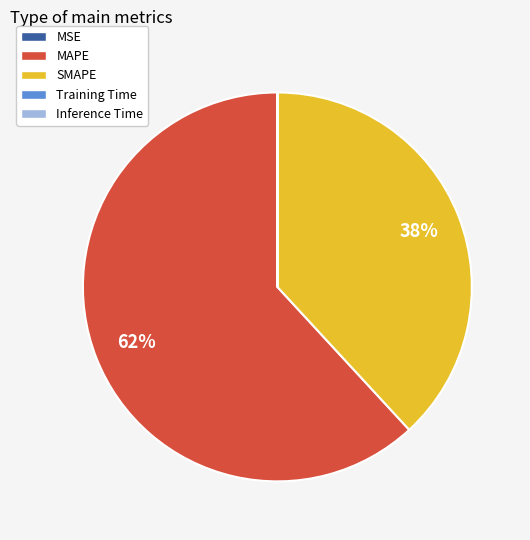

To the nearest percent, what percentage of the pie is MAPE?

62%